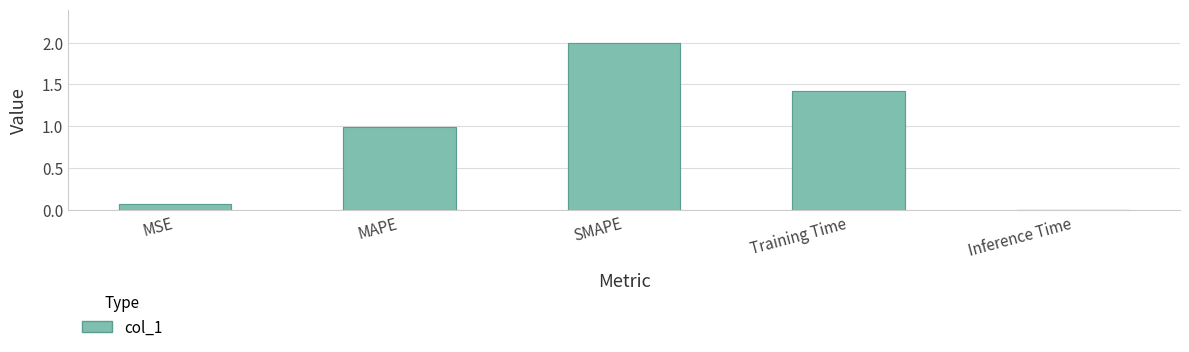

Is it true that the value at SMAPE is 3.4?

False